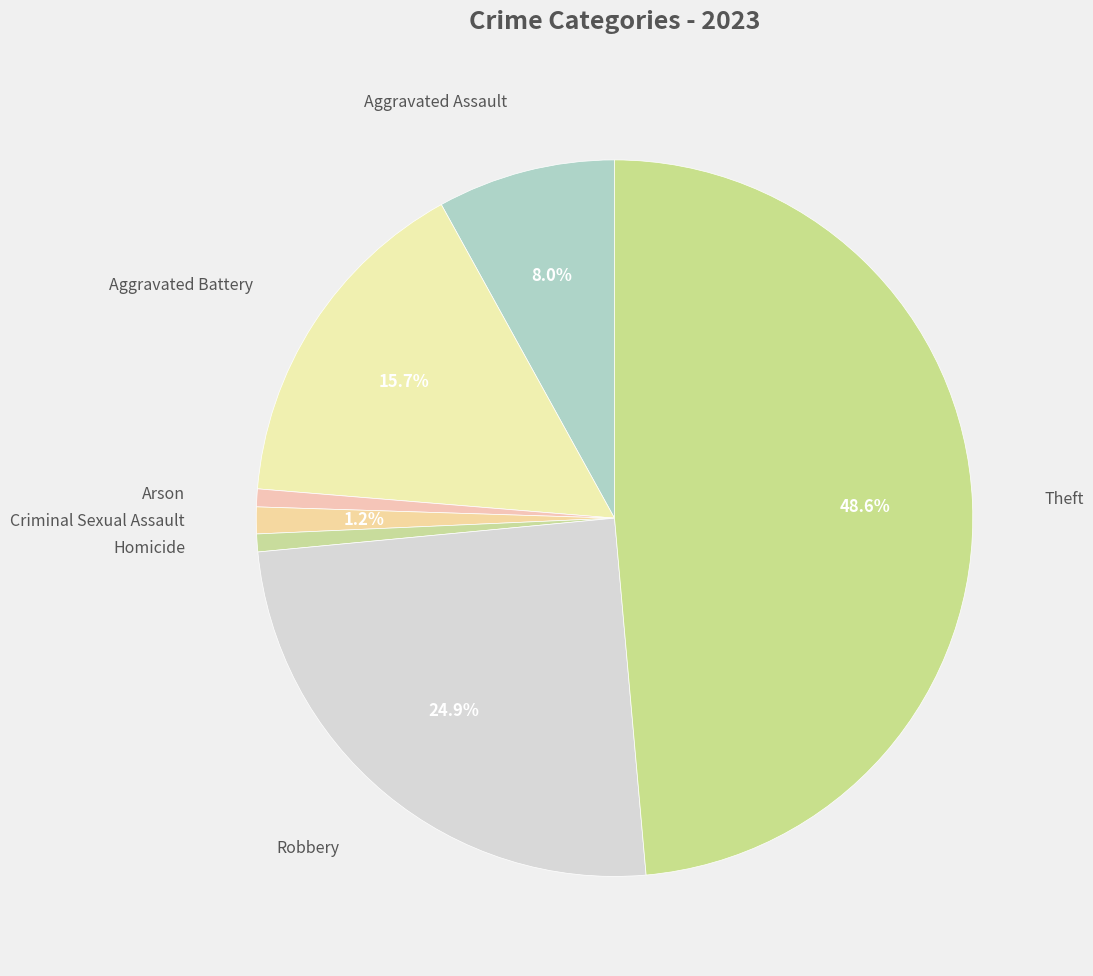

How many slices are in this pie chart?

7